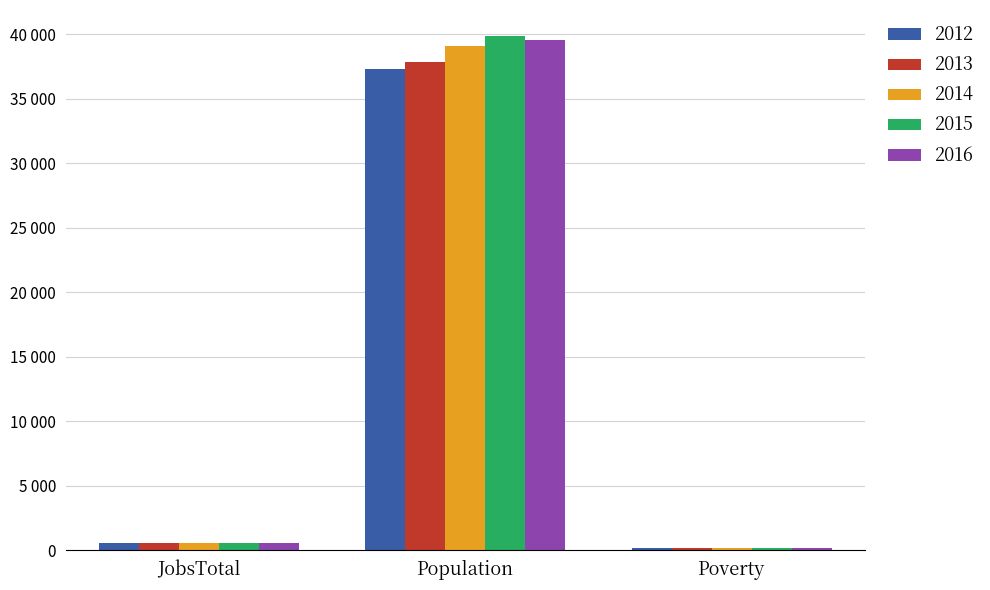

Is the value of 2013 at Poverty greater than the value of 2016 at Poverty?

Yes